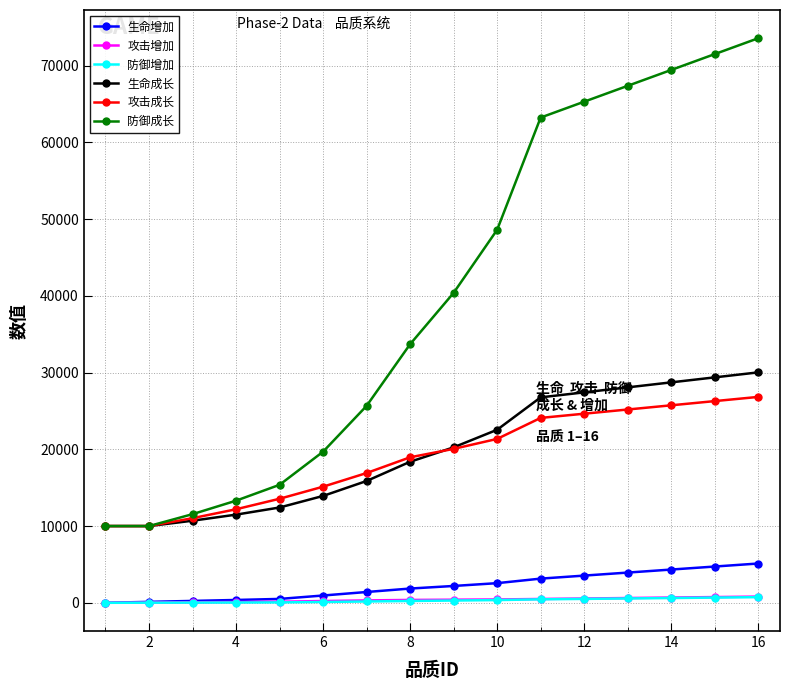

True or false: 防御增加 and 攻击成长 intersect in this chart.

False